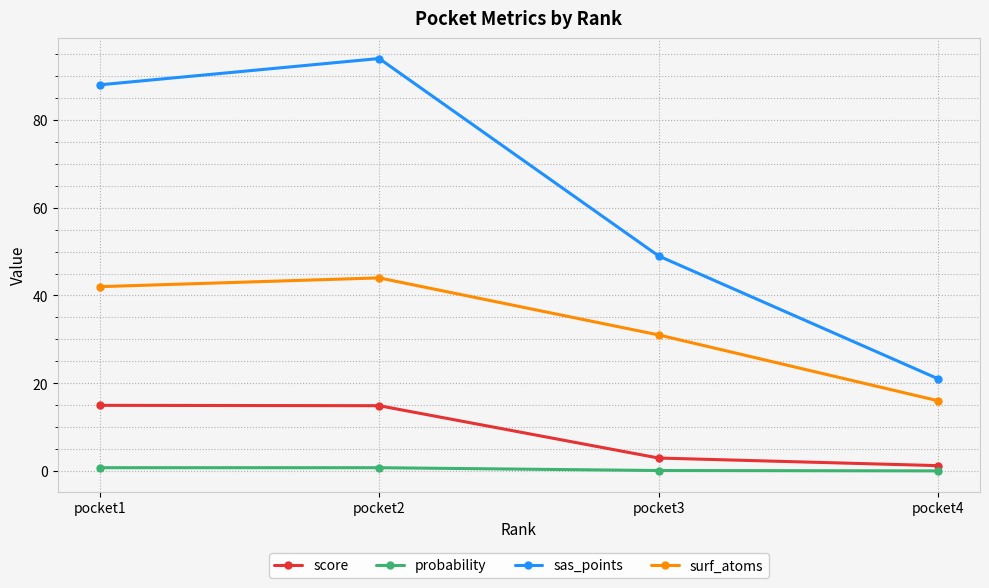

True or false: score has more than 1 points higher than both neighbors.

False